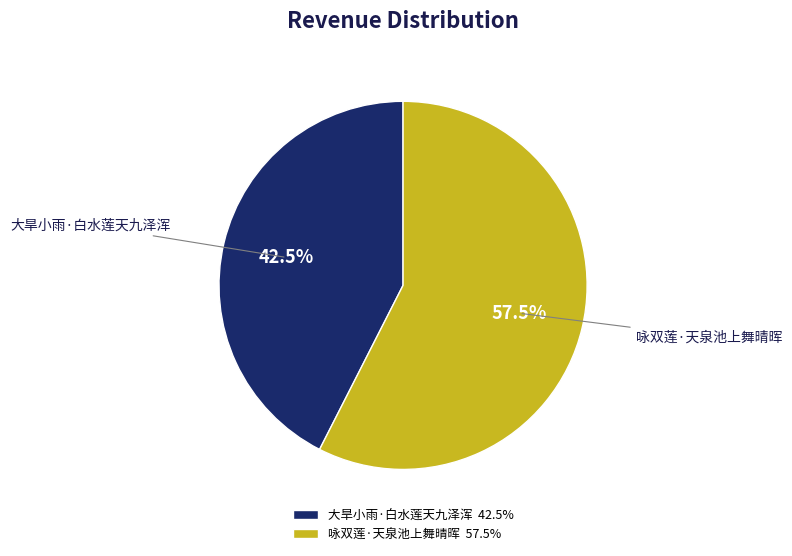

What percentage do 大旱小雨·白水莲天九泽浑 and 咏双莲·天泉池上舞晴晖 together represent?

100.0%